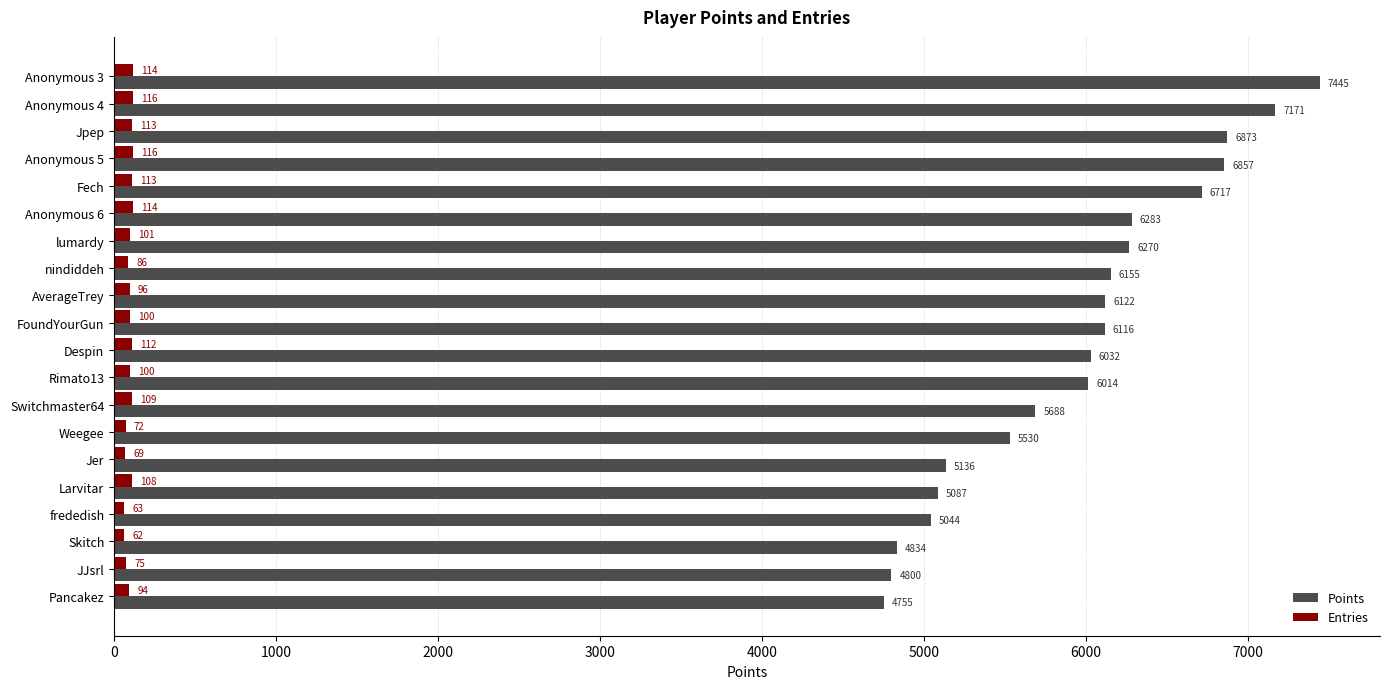

What is the smallest value displayed?

62